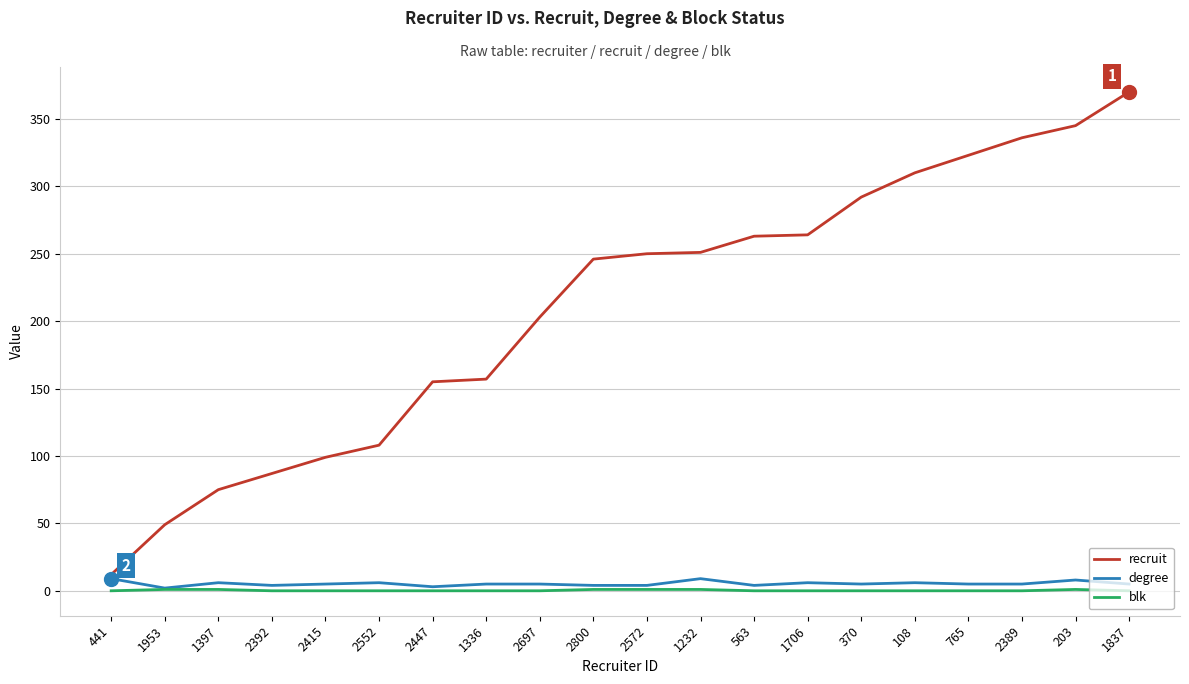

Count the number of data series in this chart.

3